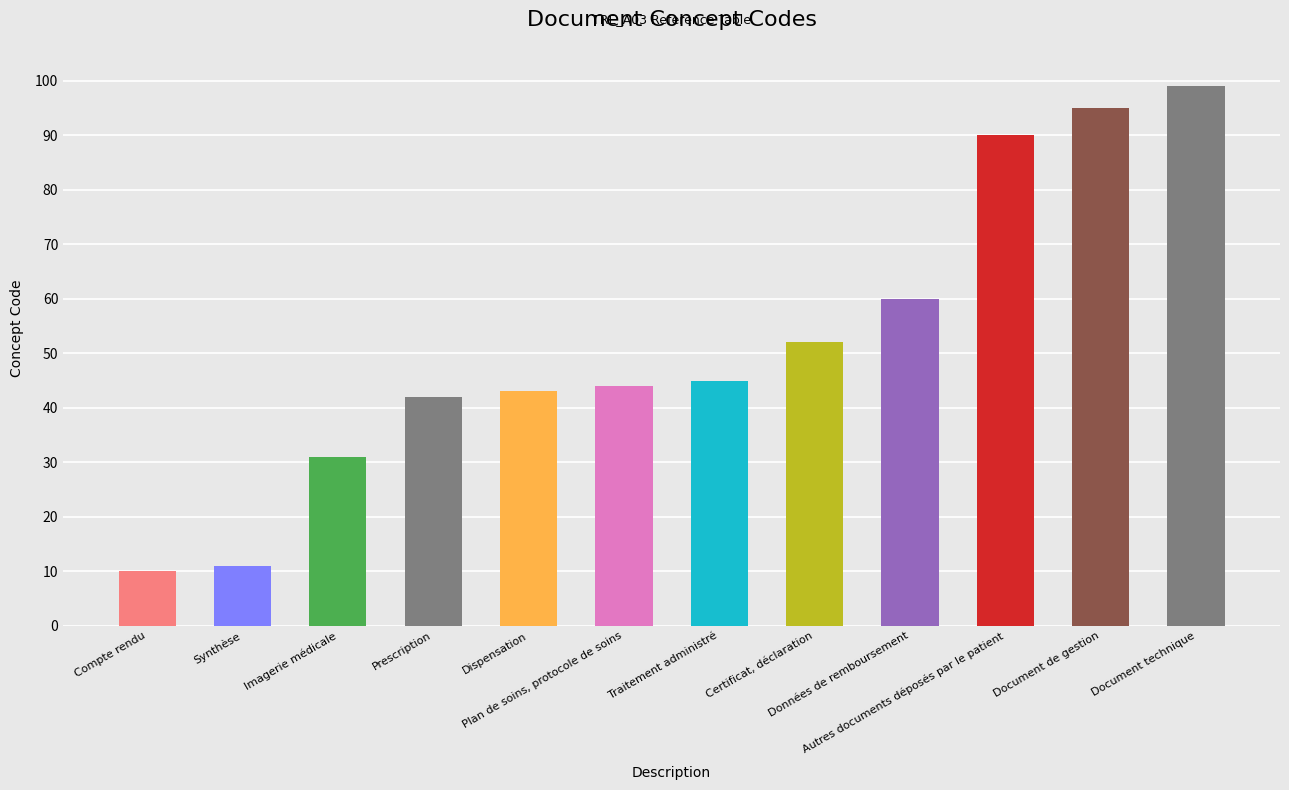

What is the minimum value shown in the chart?

10